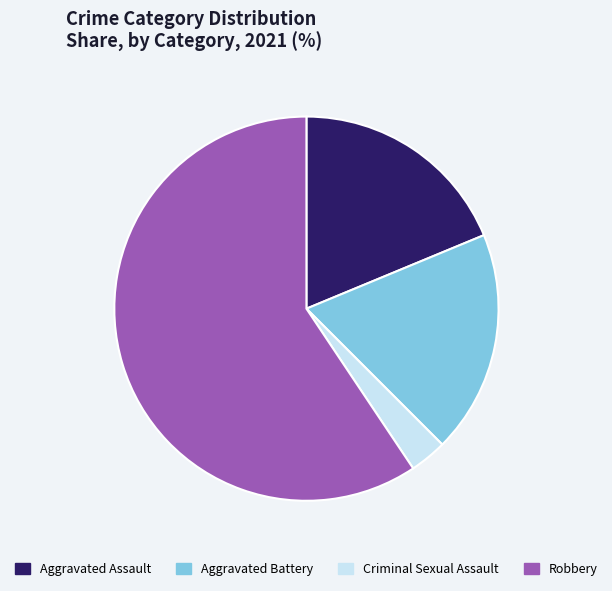

Do Aggravated Battery and Criminal Sexual Assault together represent more than half of the pie?

No